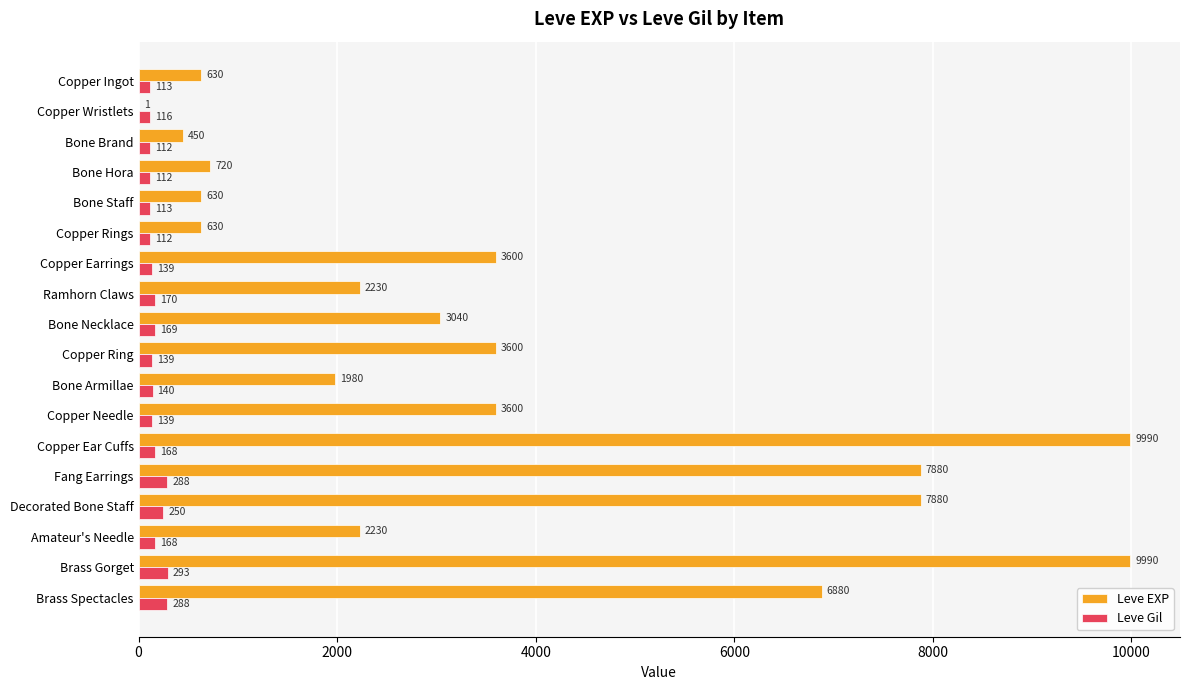

How many categories are shown in the chart?

18